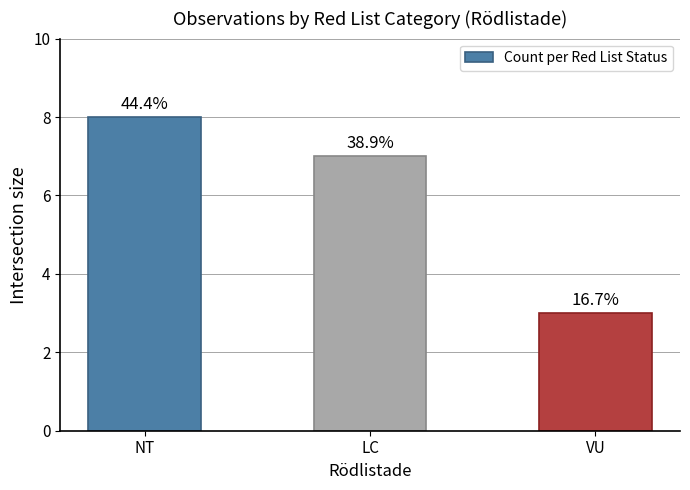

How many values are between 3 and 8?

3